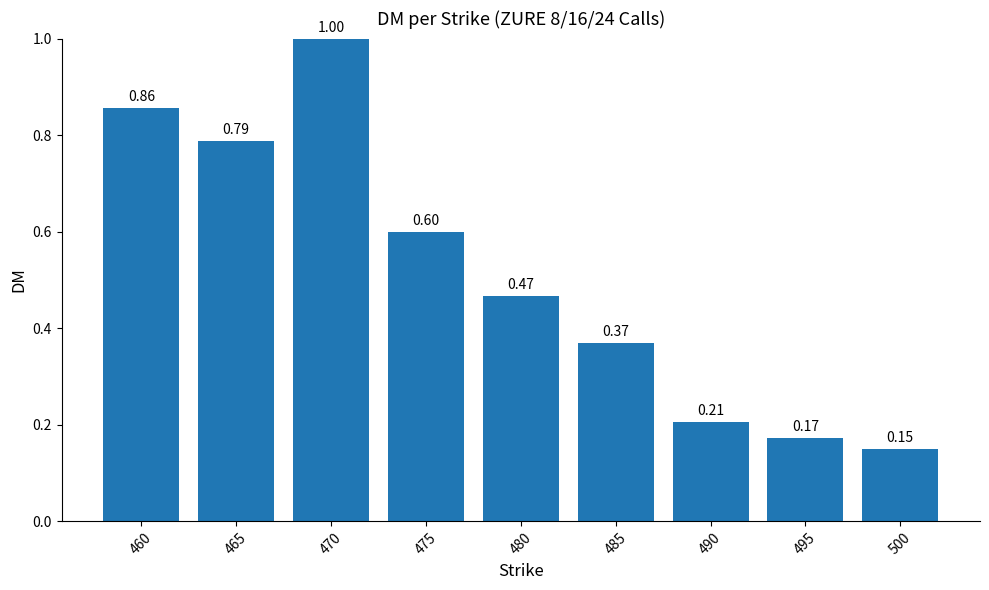

Rank the categories by value from highest to lowest.

470, 460, 465, 475, 480, 485, 490, 495, 500